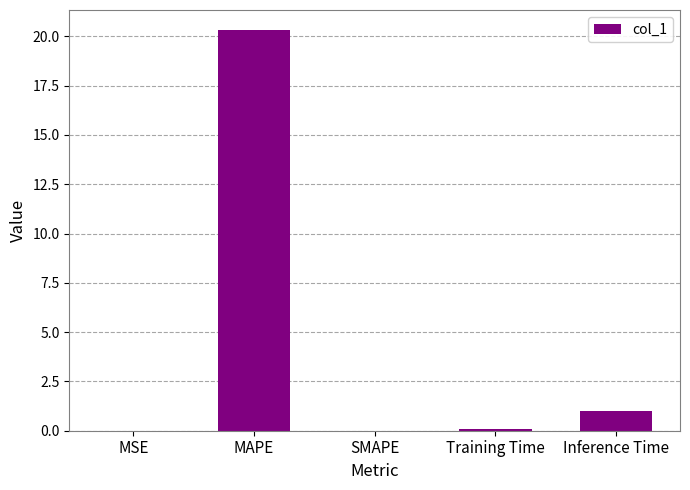

Are the bars horizontal?

No